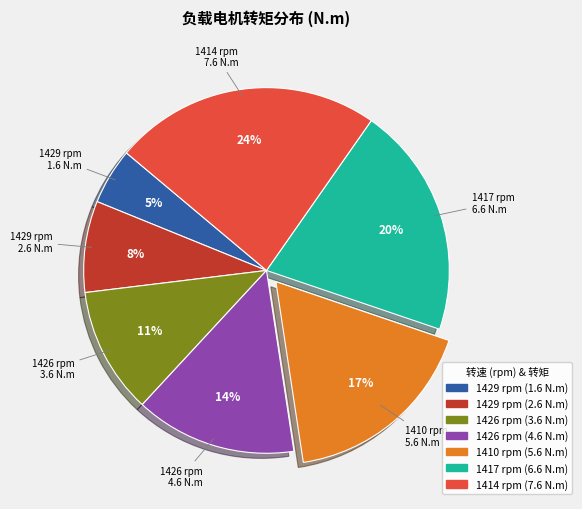

Is the sum of 1429 rpm (1.6 N.m) and 1414 rpm (7.6 N.m) greater than half?

No